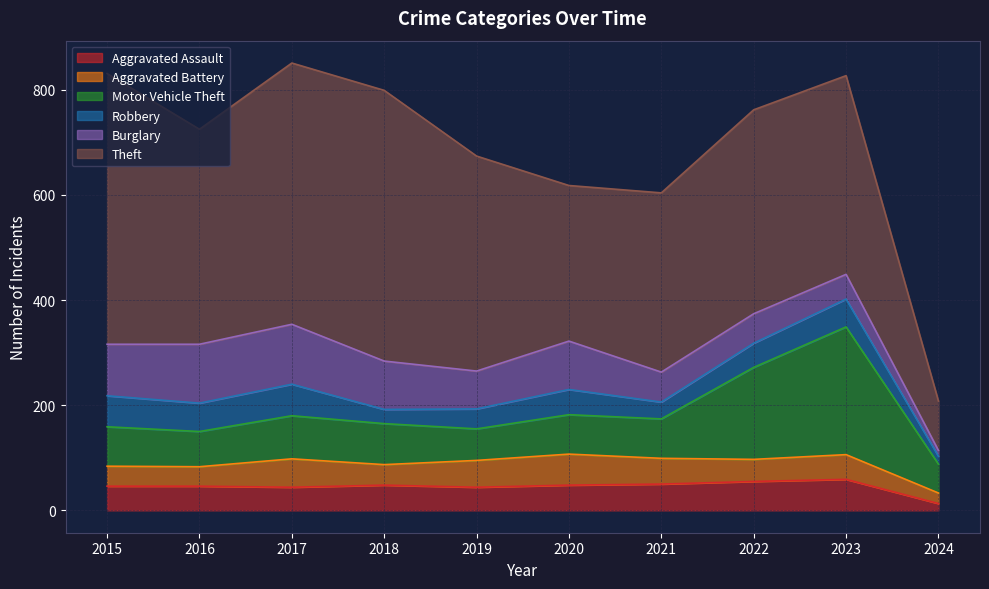

Is it true that Motor Vehicle Theft equals 120 at 2020?

False